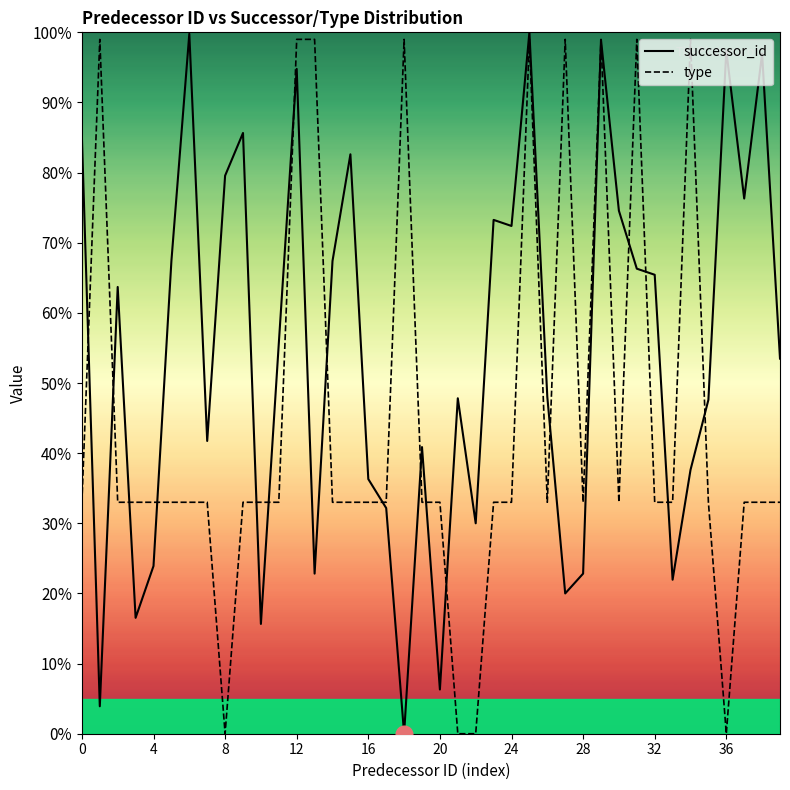

True or false: type has more than 0 interior local peaks.

True